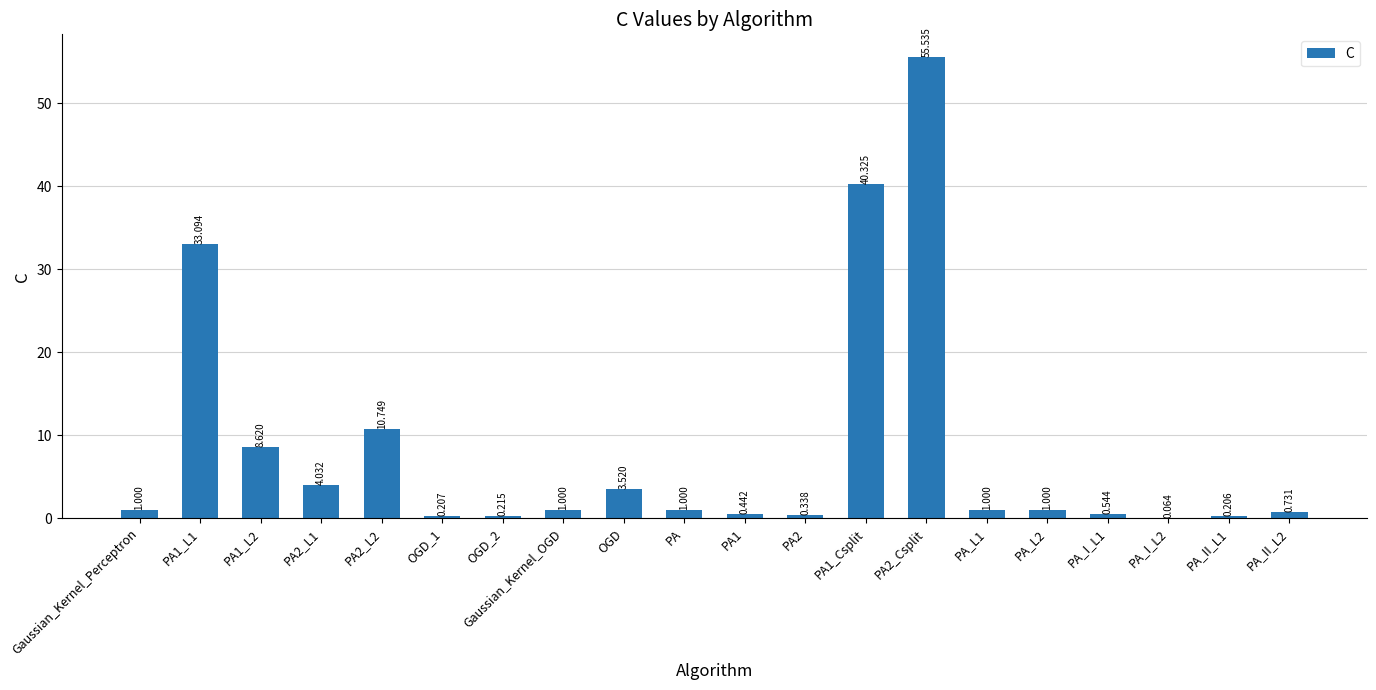

Is it true that the value at PA2_L2 is 6.3?

False